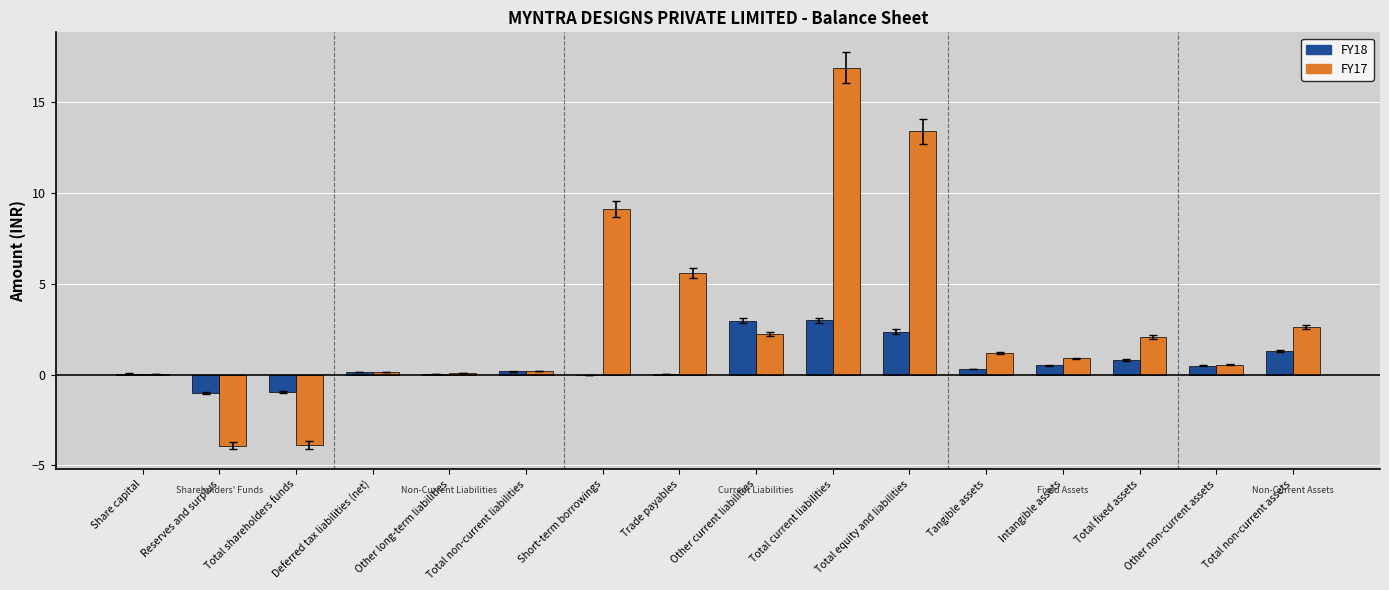

Is it true that FY17 equals 9.1 at Short-term borrowings?

True